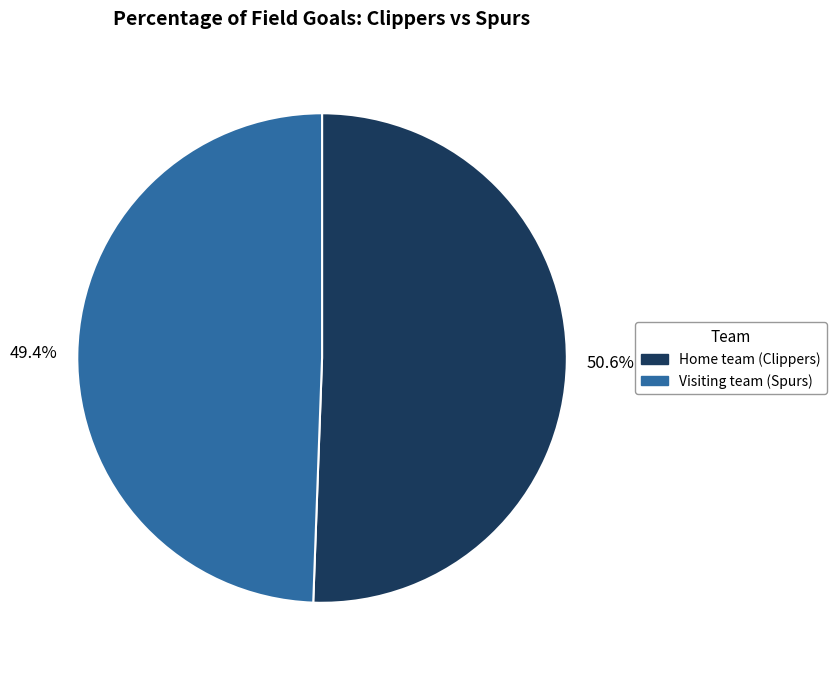

How many slices are in this pie chart?

2